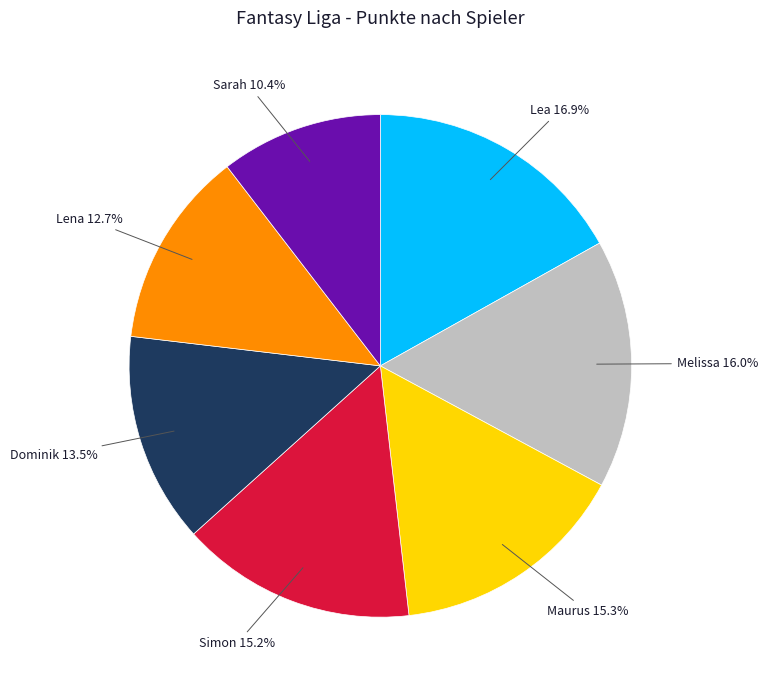

What is the largest slice in the pie chart?

Lea